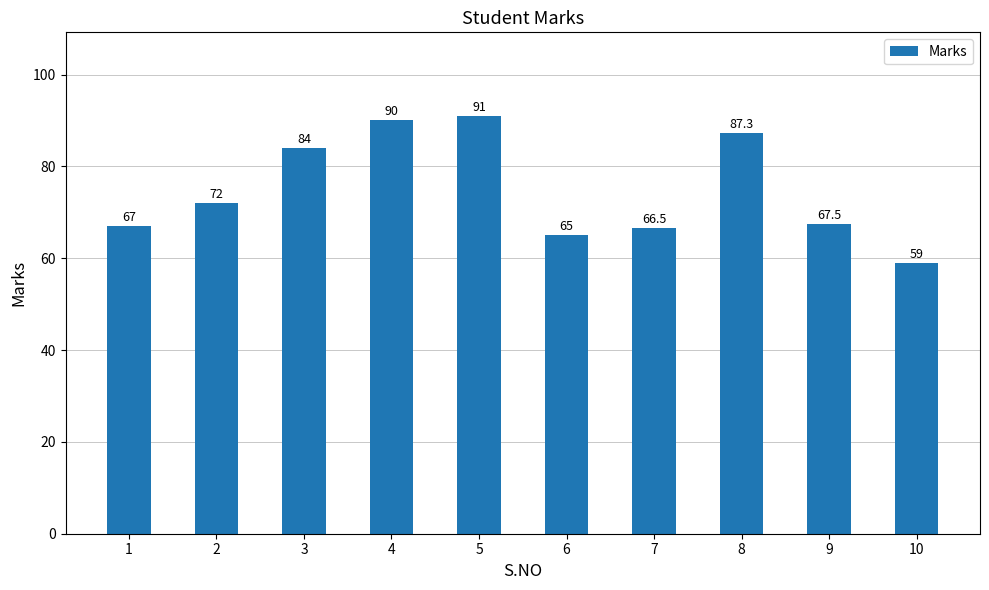

Reading left to right, what are all the values shown in this chart?

67.0	72.0	84.0	90.0	91.0	65.0	66.5	87.3	67.5	59.0